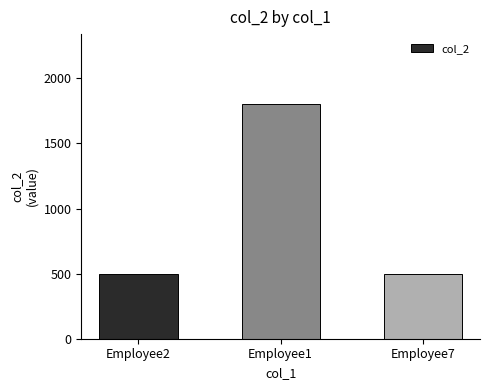

Which label corresponds to the largest value in the chart?

Employee1